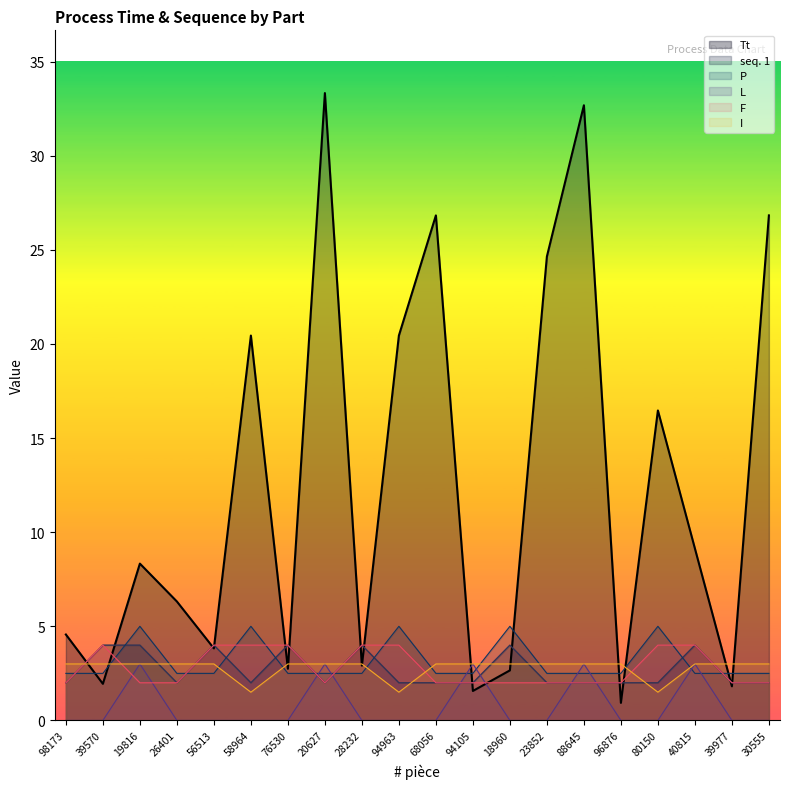

Which series has the widest spread of values?

Tt